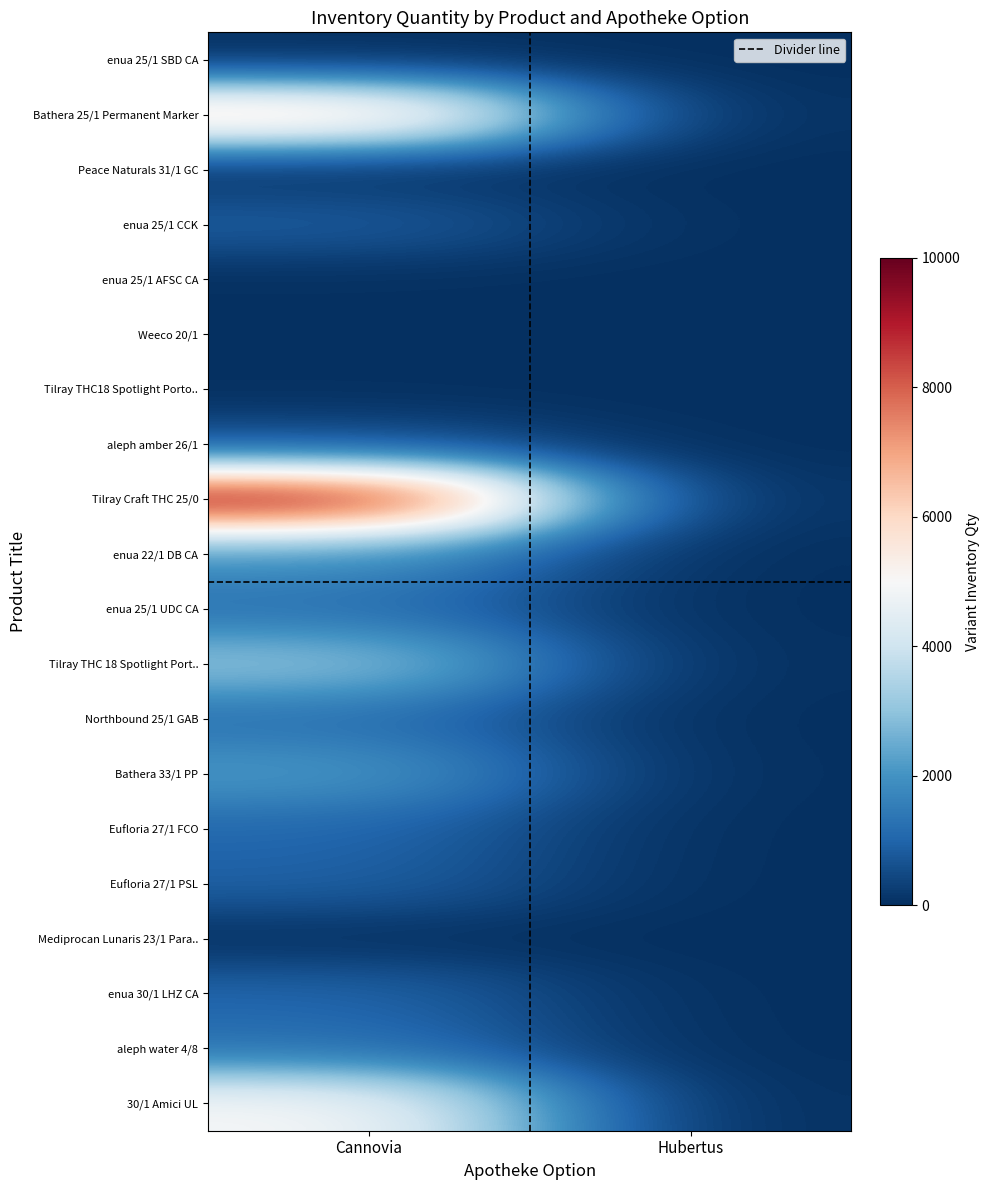

Reading left to right, extract all data points from this chart.

enua 25/1 SBD CA: Сannovia=0	Hubertus=0
Bathera 25/1 Permanent Marker: Сannovia=6445	Hubertus=0
Peace Naturals 31/1 GC: Сannovia=0	Hubertus=0
enua 25/1 CCK: Сannovia=888	Hubertus=0
enua 25/1 AFSC CA: Сannovia=0	Hubertus=0
Weeco 20/1: Сannovia=46	Hubertus=0
Tilray THC18 Spotlight Porto..: Сannovia=0	Hubertus=0
aleph amber 26/1: Сannovia=600	Hubertus=0
Tilray Craft THC 25/0: Сannovia=9634	Hubertus=0
enua 22/1 DB CA: Сannovia=2002	Hubertus=0
enua 25/1 UDC CA: Сannovia=1269	Hubertus=0
Tilray THC 18 Spotlight Port..: Сannovia=3074	Hubertus=0
Northbound 25/1 GAB: Сannovia=1243	Hubertus=0
Bathera 33/1 PP: Сannovia=2160	Hubertus=0
Eufloria 27/1 FCO: Сannovia=1074	Hubertus=0
Eufloria 27/1 PSL: Сannovia=949	Hubertus=0
Mediprocan Lunaris 23/1 Para..: Сannovia=0	Hubertus=0
enua 30/1 LHZ CA: Сannovia=1035	Hubertus=0
aleph water 4/8: Сannovia=1260	Hubertus=0
30/1 Amici UL: Сannovia=5029	Hubertus=0